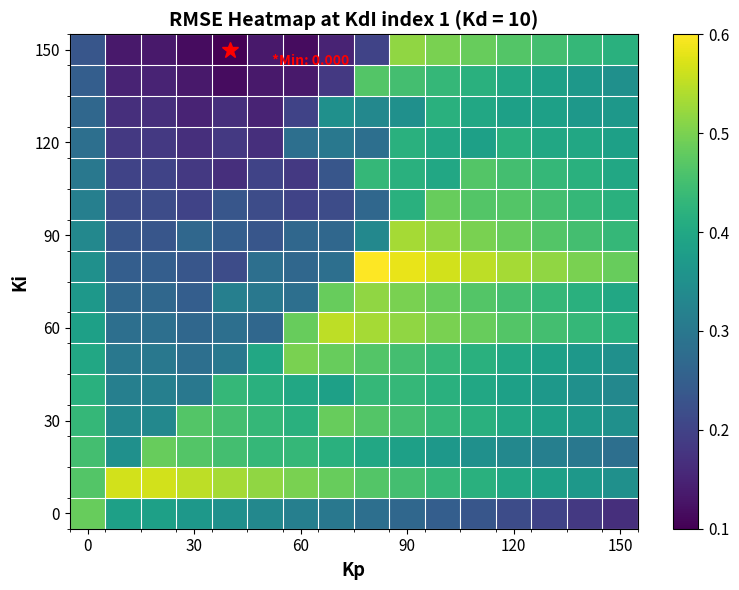

Count the number of data series in this chart.

16